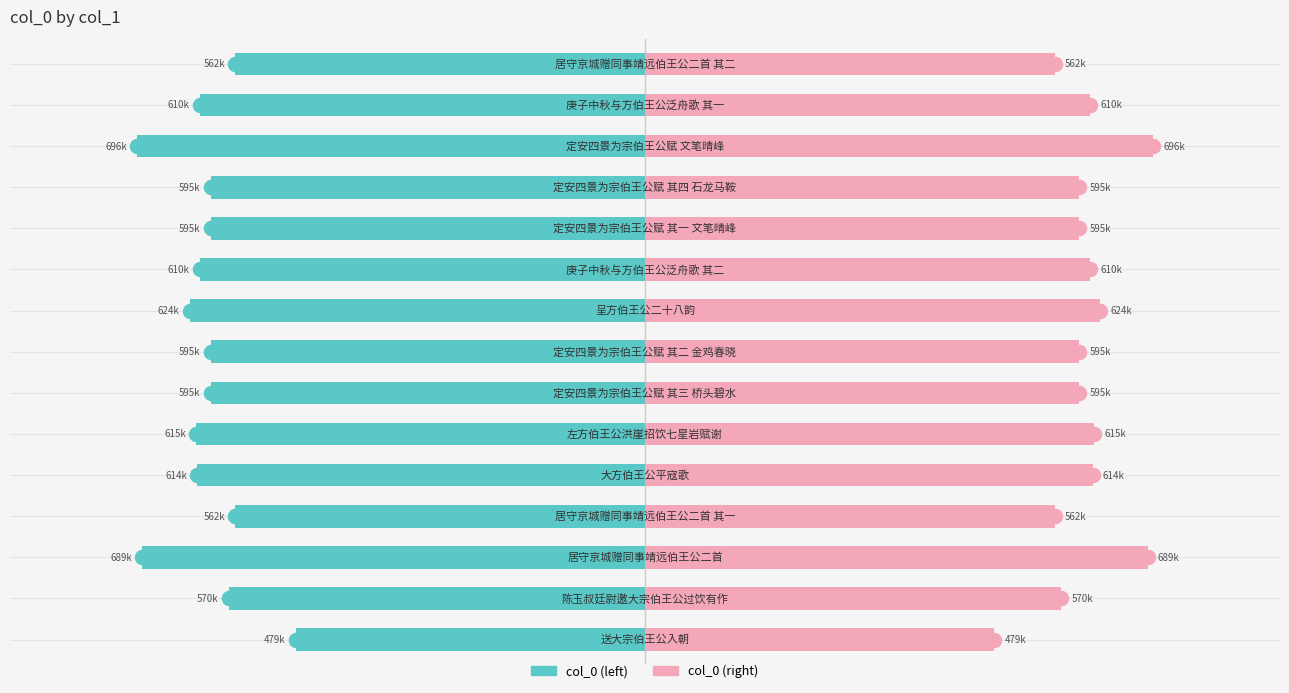

Is the value of col_0 (right) at 5 greater than the value of col_0 (left) at 14?

Yes